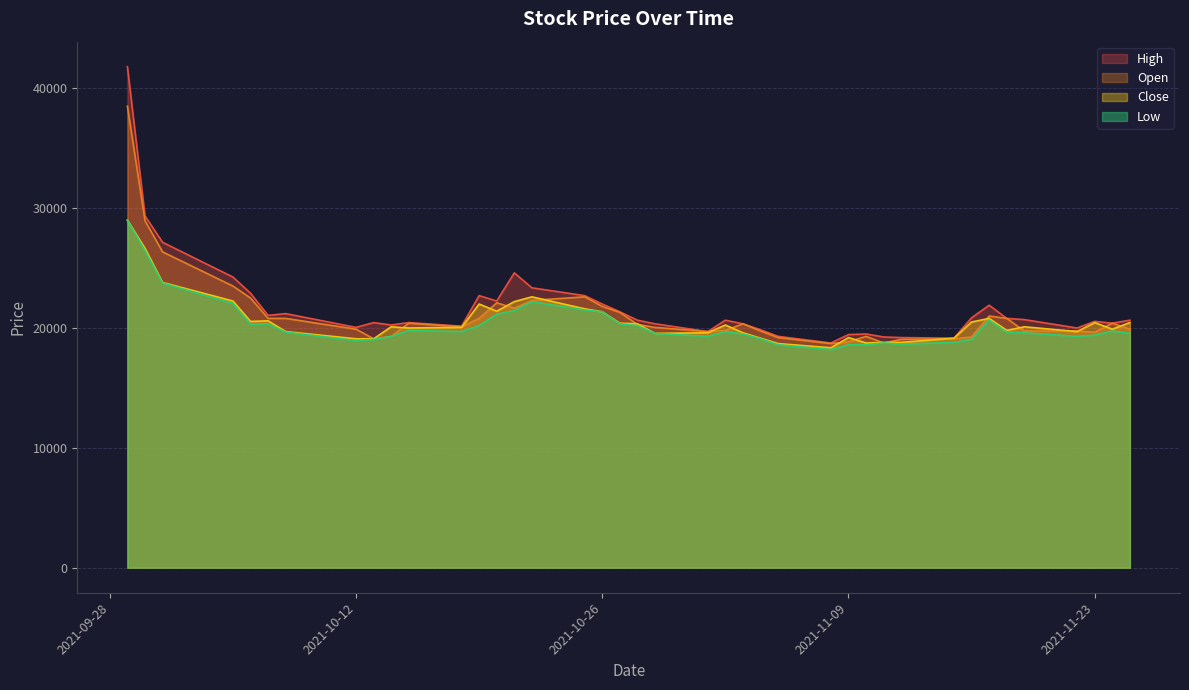

True or false: Open and High intersect in this chart.

False